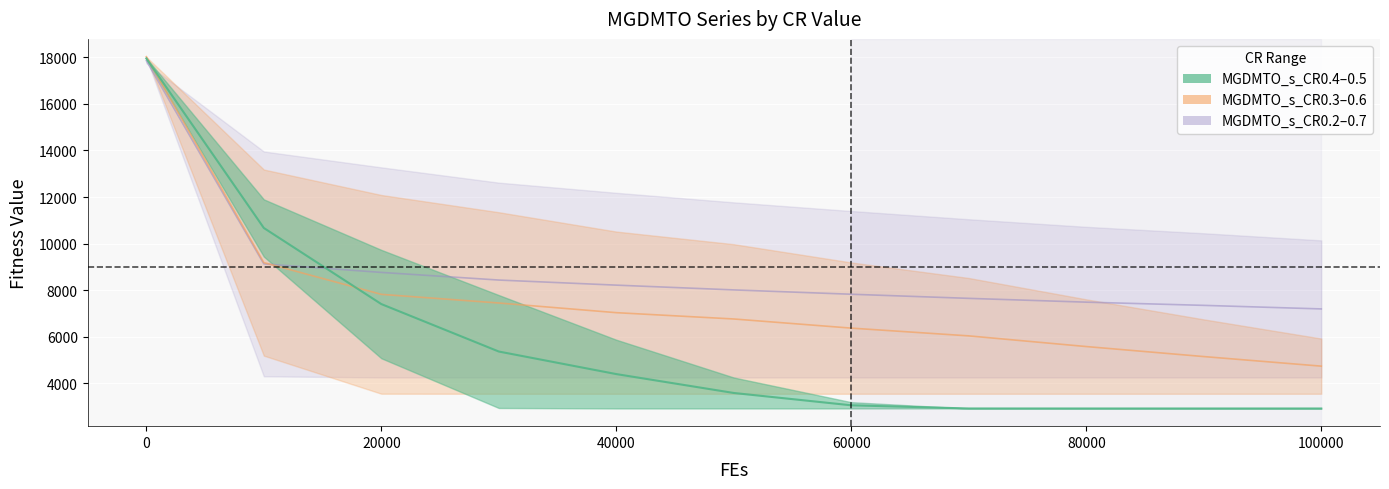

True or false: MGDMTO_s_CR0.7 has a value of 13957.0 at 10000.

True